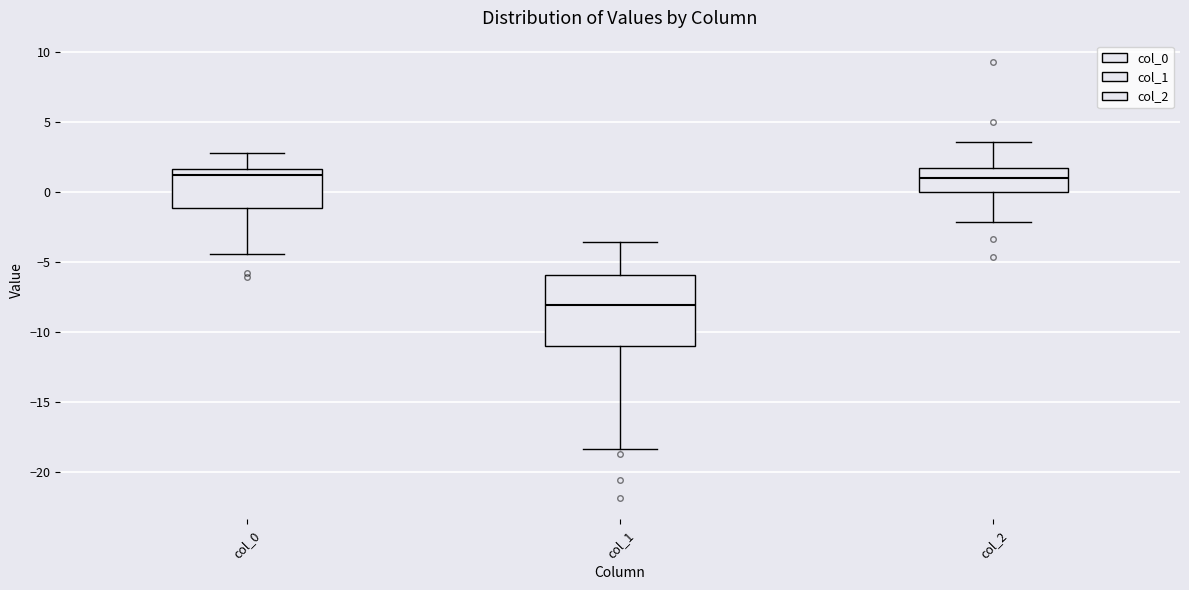

Which box's median line is the lowest?

col_1